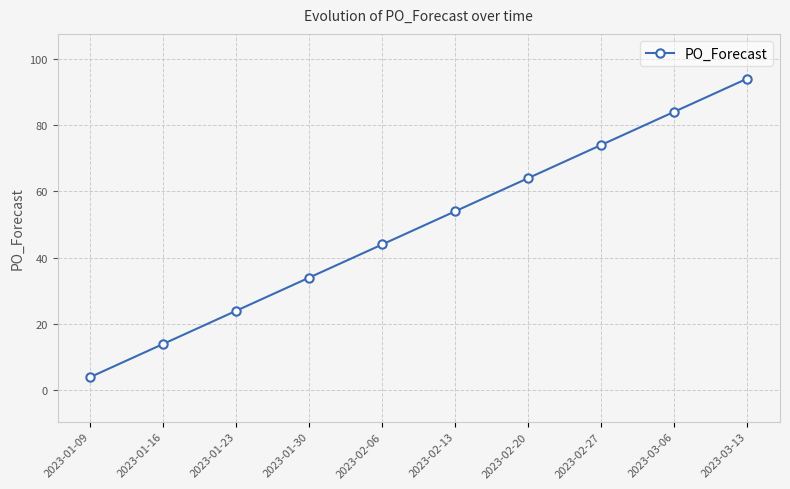

What position from the right is 2023-02-13?

5